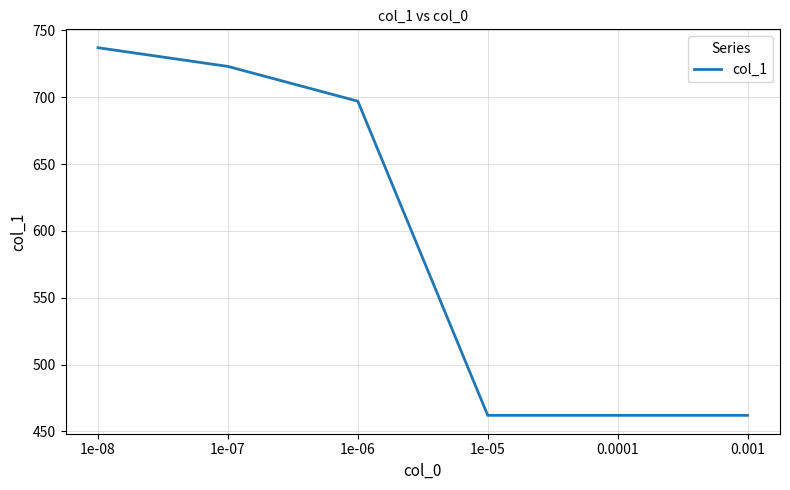

Reading left to right, what are all the values shown in this chart?

737	723	697	462	462	462